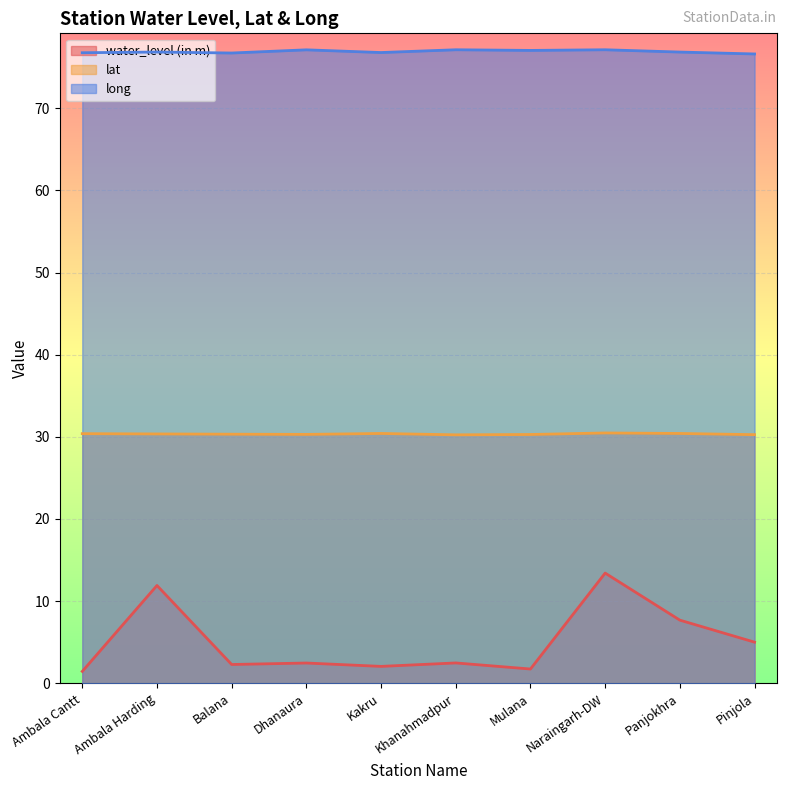

True or false: long and water_level (in m) intersect in this chart.

False